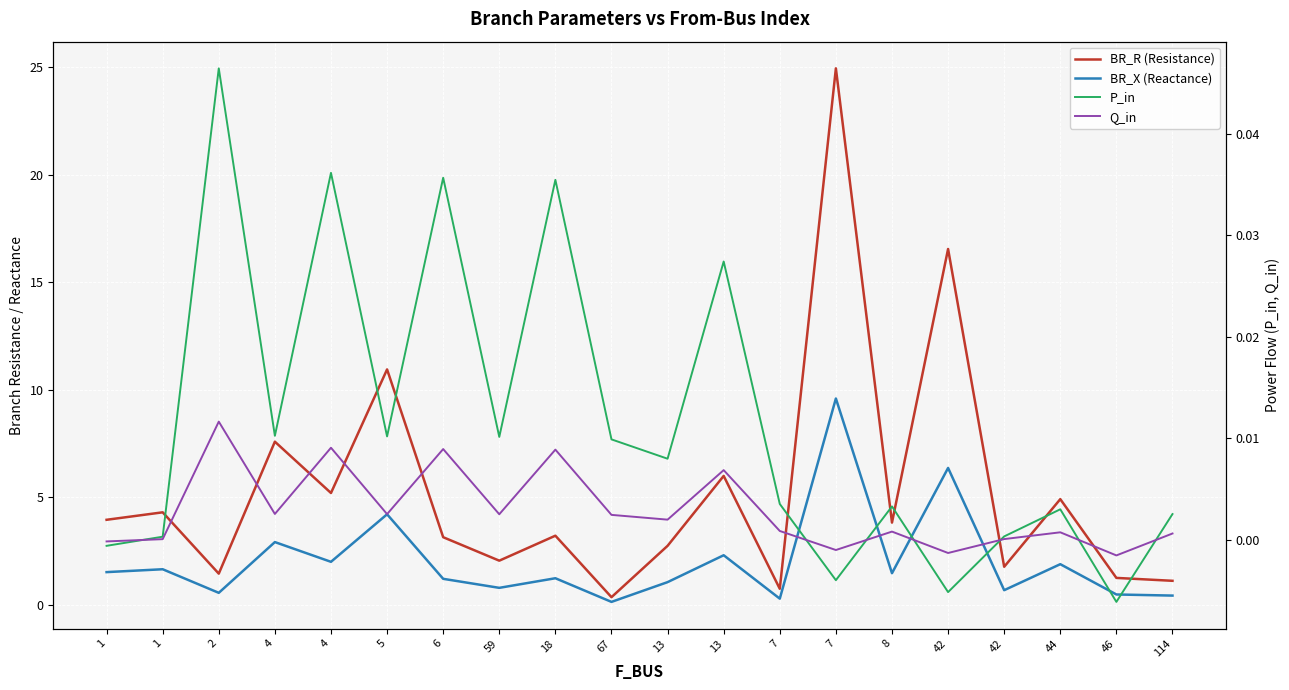

True or false: P_in has more than 0 points higher than both neighbors.

True